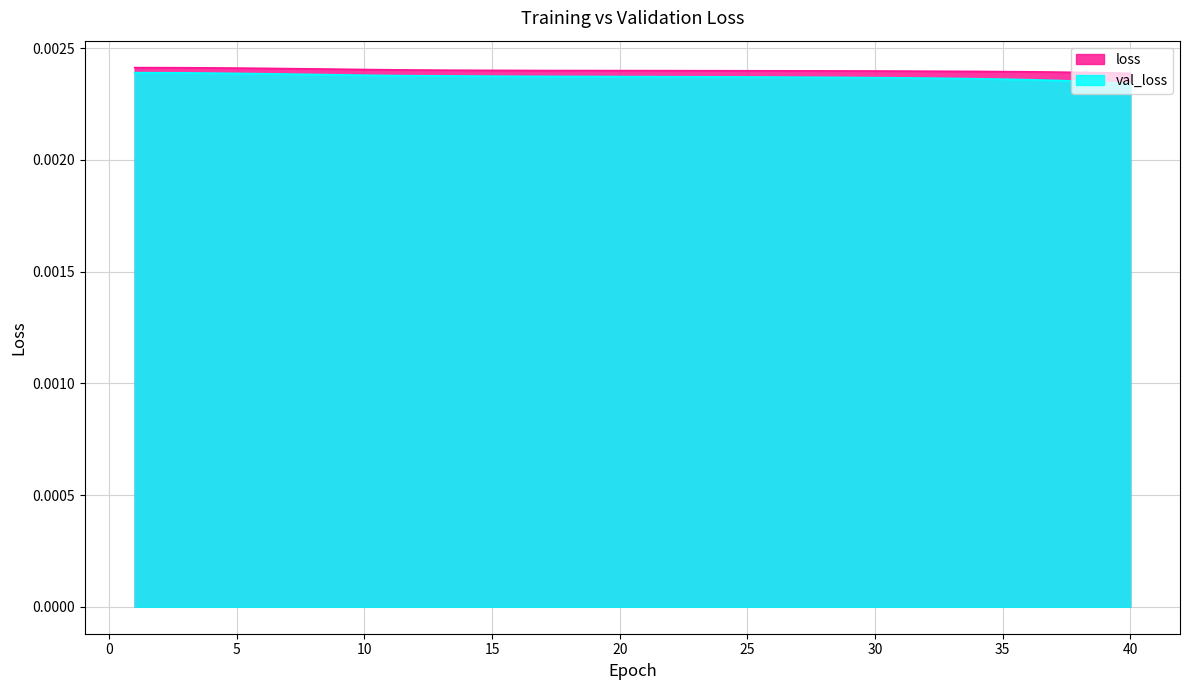

Between 1 and 28, which is larger?

1